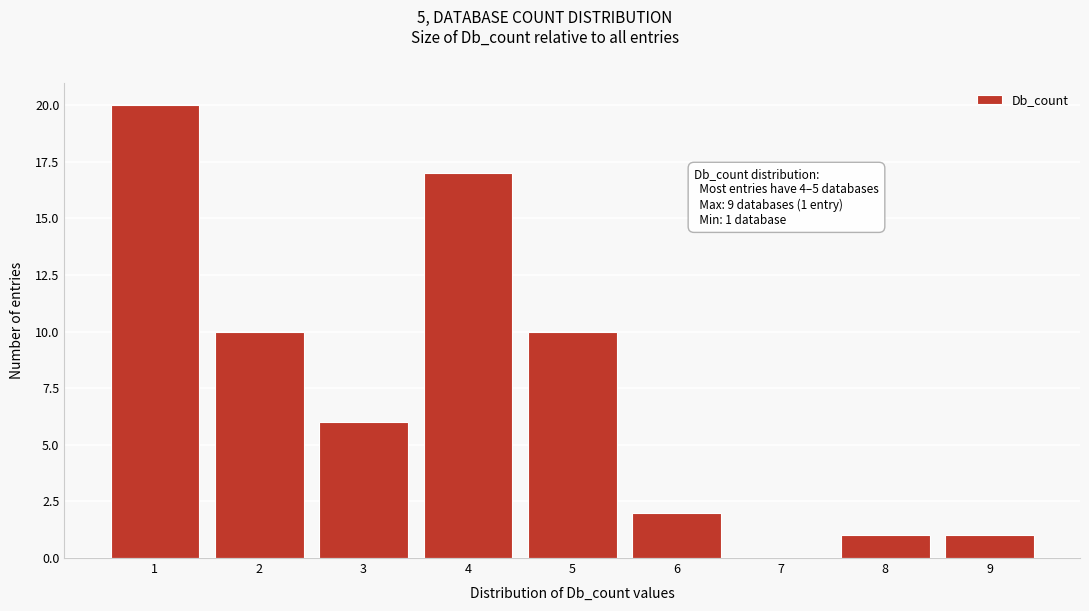

Reading left to right, list all the values displayed in this chart.

1=20	2=10	3=6	4=17	5=10	6=2	7=0	8=1	9=1